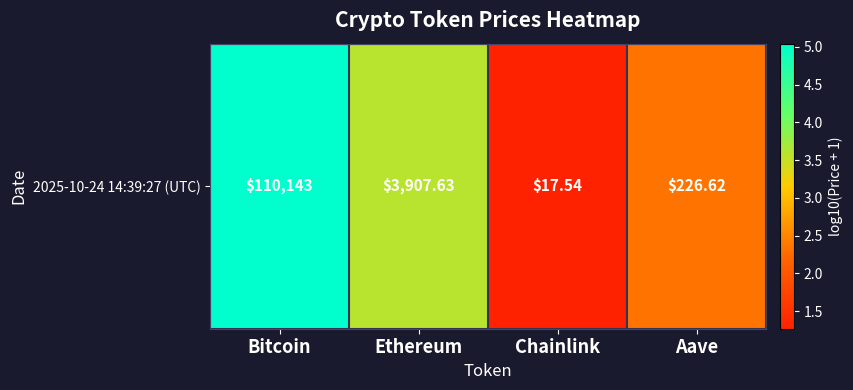

What is the ratio of the value at Aave to the value at Bitcoin?

0.5